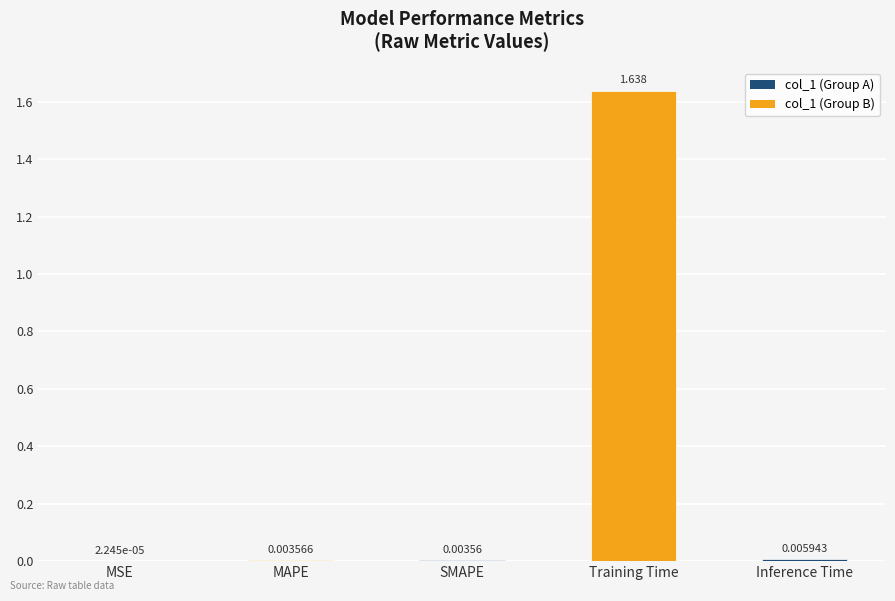

At which category does the chart reach its peak across all series?

Training Time